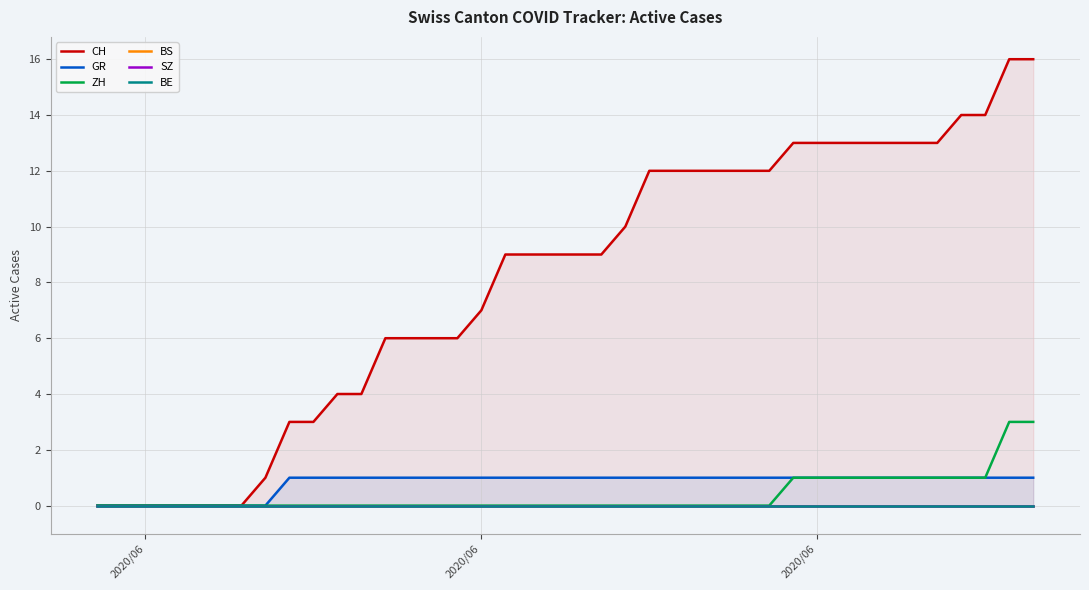

What is the maximum value for GR?

1